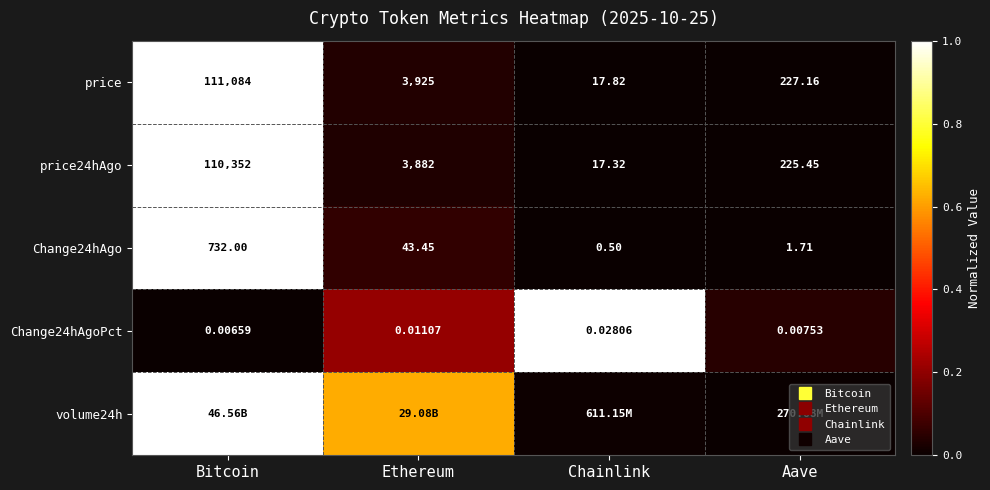

At which category is the sum across all series the highest?

Bitcoin